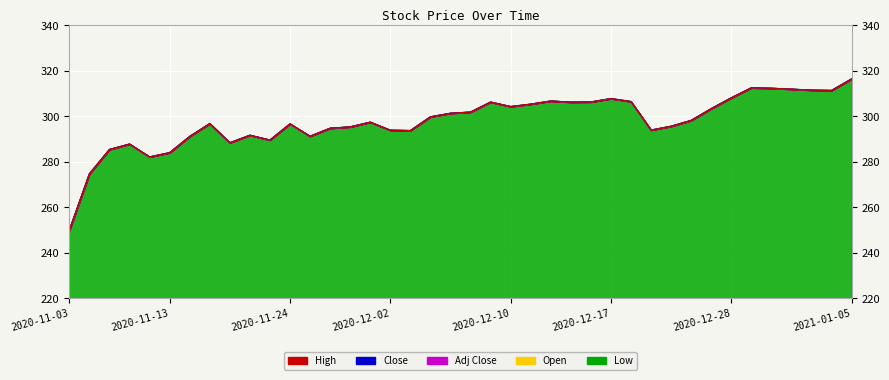

Reading left to right, what are all the values shown in this chart?

High: 250.0	274.7	285.4	287.8	282.2	284.0	291.2	296.8	288.4	291.7	289.6	296.7	291.2	294.8	295.4	297.4	293.9	293.8	299.8	301.4	301.9	306.3	304.3	305.4	306.7	306.2	306.3	307.8	306.5	294.0	295.7	298.2	303.4	308.1	312.5	312.3	312.0	311.5	311.4	316.5
Close: 250.0	274.7	285.4	287.8	282.2	284.0	291.2	296.8	288.4	291.7	289.6	296.7	291.2	294.8	295.4	297.4	293.9	293.8	299.8	301.4	301.9	306.3	304.3	305.4	306.7	306.2	306.3	307.8	306.5	294.0	295.7	298.2	303.4	308.1	312.5	312.3	312.0	311.5	311.4	316.5
Open: 250.0	274.7	285.4	287.8	282.2	284.0	291.2	296.8	288.4	291.7	289.6	296.7	291.2	294.8	295.4	297.4	293.9	293.8	299.8	301.4	301.9	306.3	304.3	305.4	306.7	306.2	306.3	307.8	306.5	294.0	295.7	298.2	303.4	308.1	312.5	312.3	312.0	311.5	311.4	316.5
Low: 250.0	274.7	285.4	287.8	282.2	284.0	291.2	296.8	288.4	291.7	289.6	296.7	291.2	294.8	295.4	297.4	293.9	293.8	299.8	301.4	301.9	306.3	304.3	305.4	306.7	306.2	306.3	307.8	306.5	294.0	295.7	298.2	303.4	308.1	312.5	312.3	312.0	311.5	311.4	316.5
Adj Close: 250.0	274.7	285.4	287.8	282.2	284.0	291.2	296.8	288.4	291.7	289.6	296.7	291.2	294.8	295.4	297.4	293.9	293.8	299.8	301.4	301.9	306.3	304.3	305.4	306.7	306.2	306.3	307.8	306.5	294.0	295.7	298.2	303.4	308.1	312.5	312.3	312.0	311.5	311.4	316.5